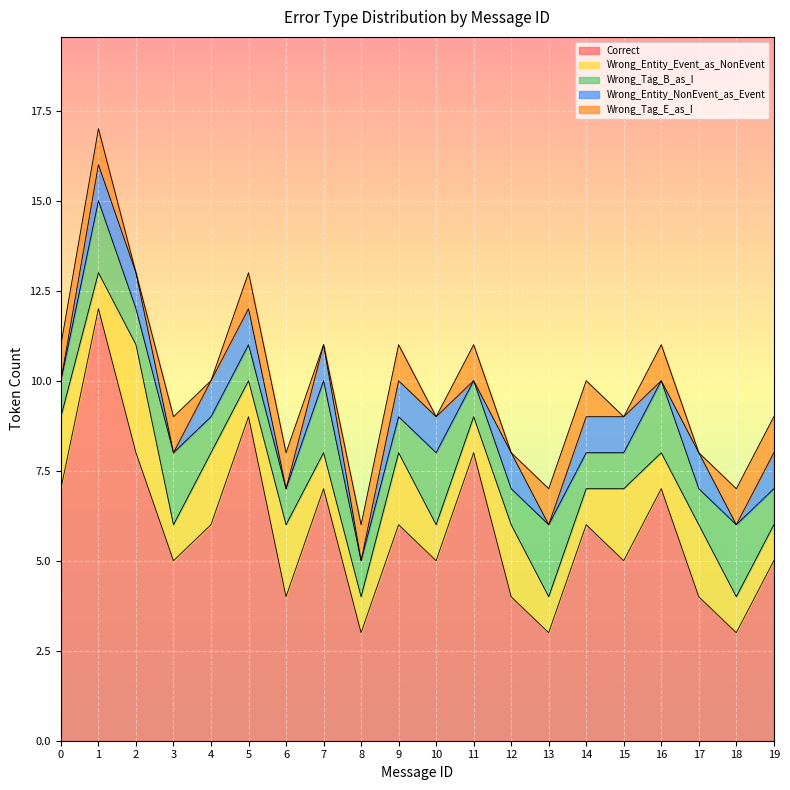

True or false: Wrong_Tag_E_as_I and Wrong_Entity_NonEvent_as_Event intersect in this chart.

True